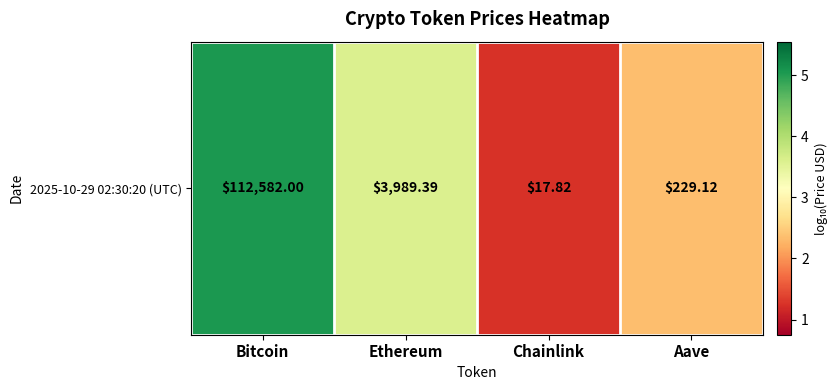

Reading left to right, extract all data points from this chart.

5.1	3.6	1.3	2.4